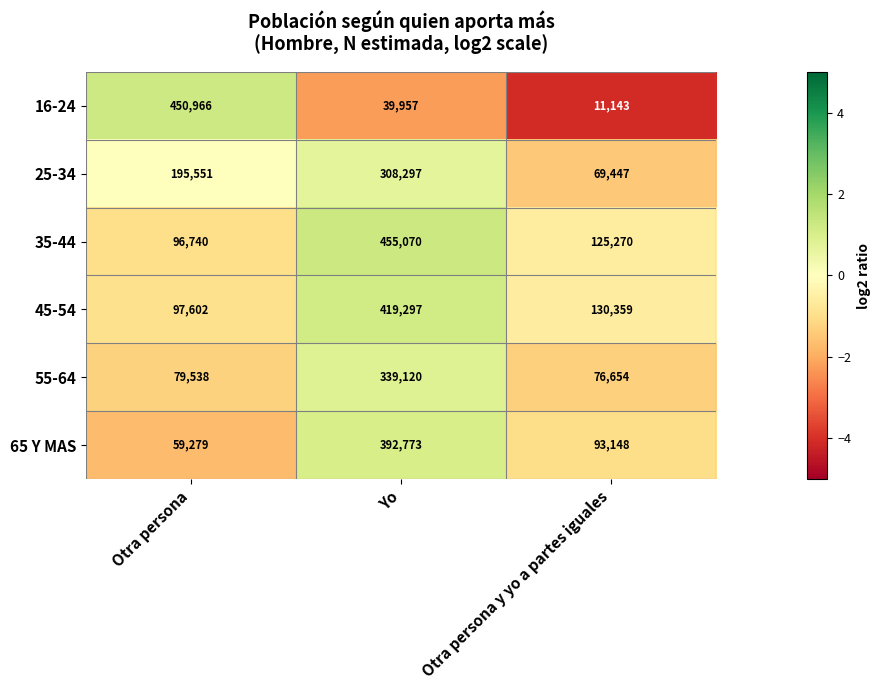

At which category does the chart reach its peak across all series?

Yo